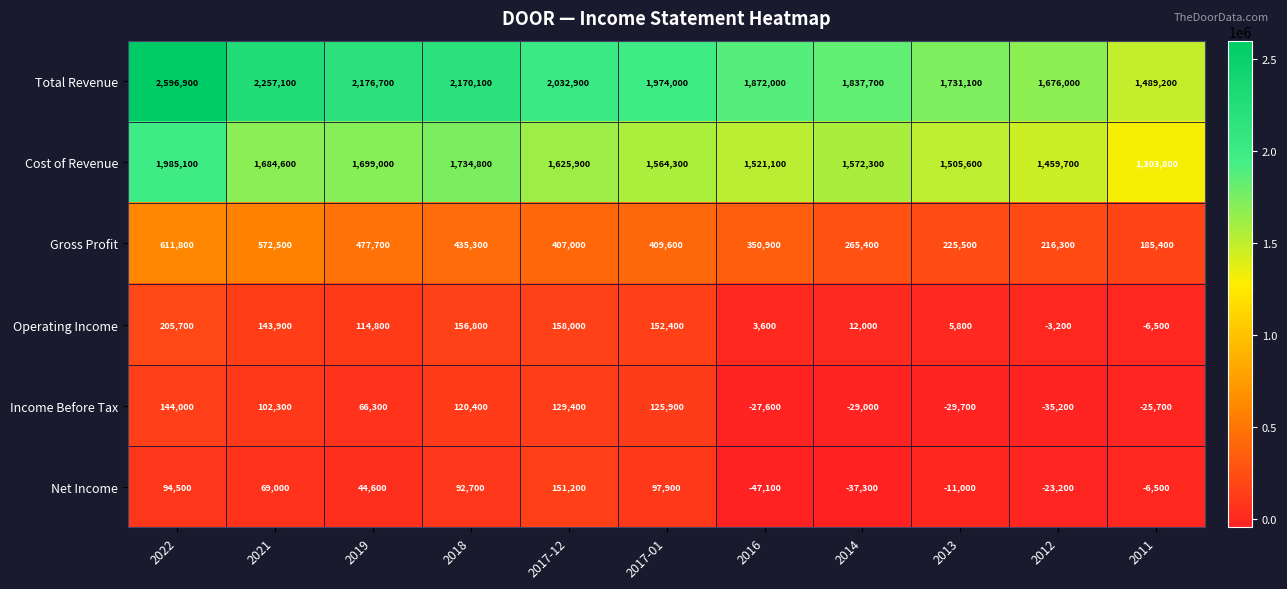

What is the total value across all series at 2016?

3672900